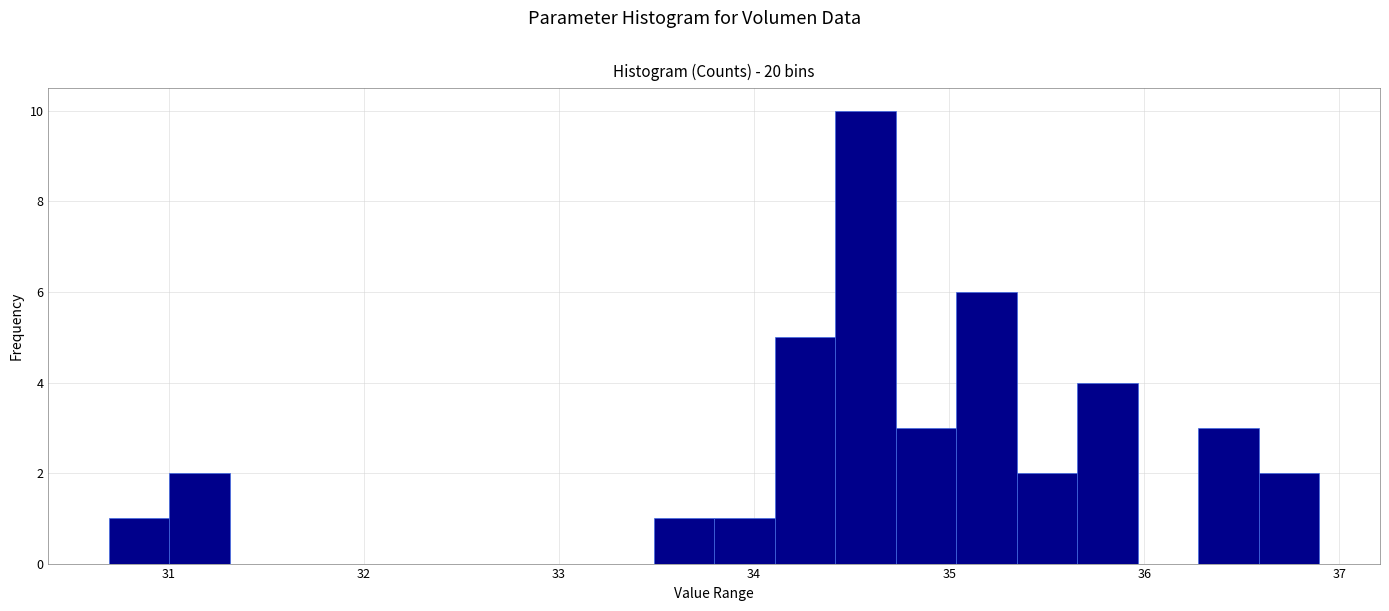

Read against the x-axis, roughly where is the centre of the tallest bar?

34.6